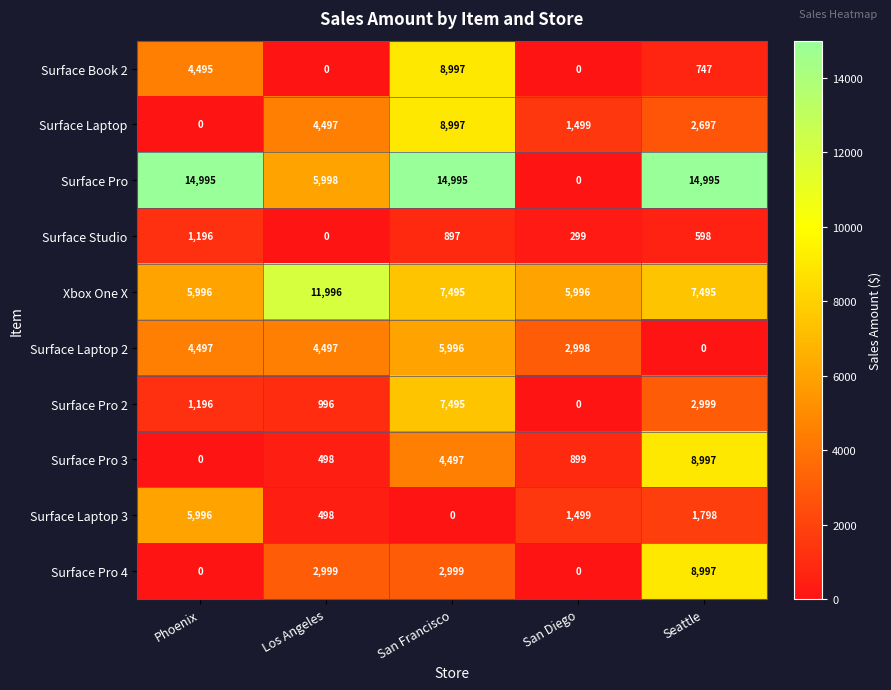

What is the greatest value displayed?

14995